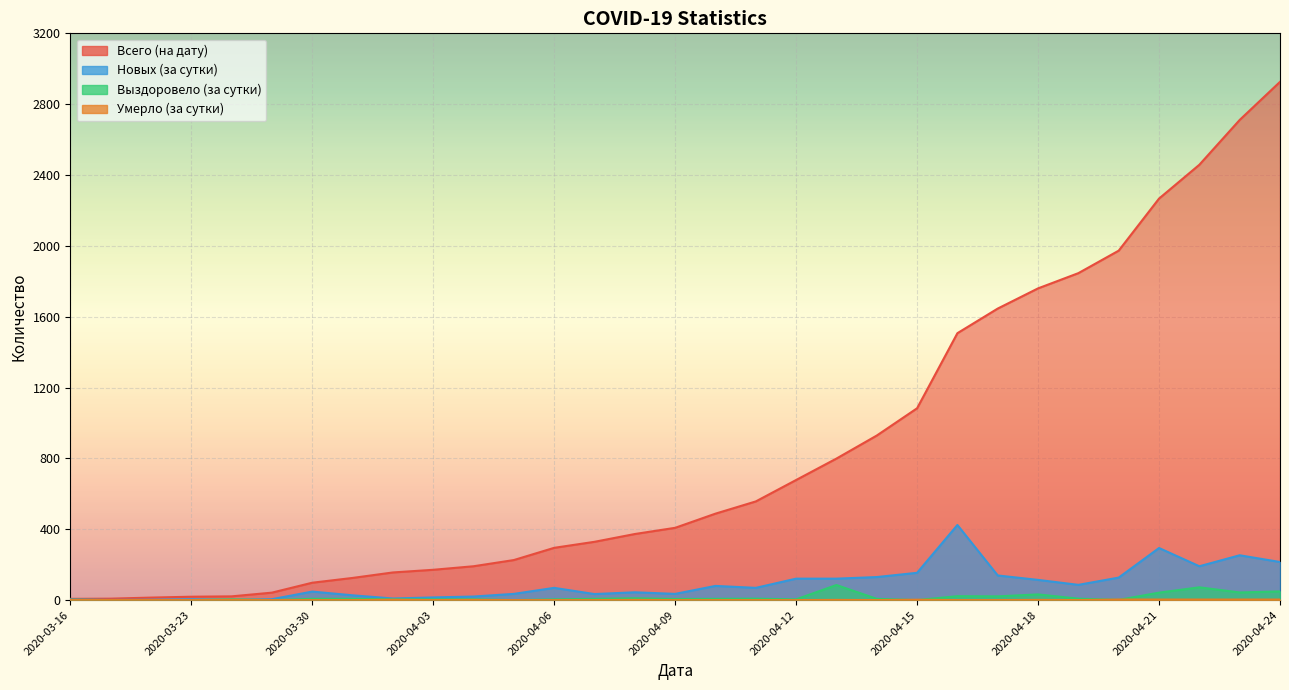

At which label is Выздоровело (за сутки) closest to 42?

2020-04-21